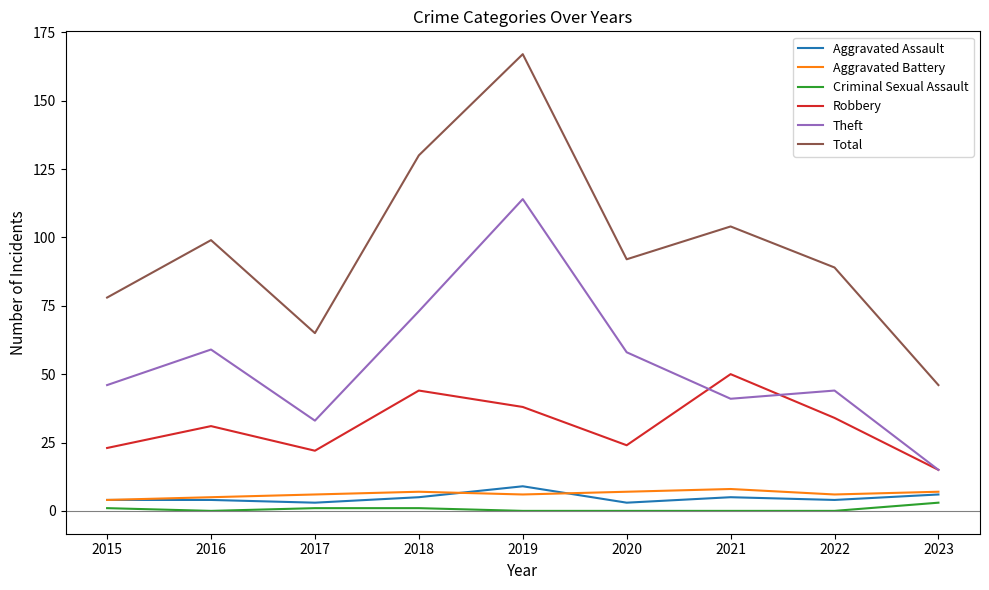

Which series has the largest total across all categories?

Total